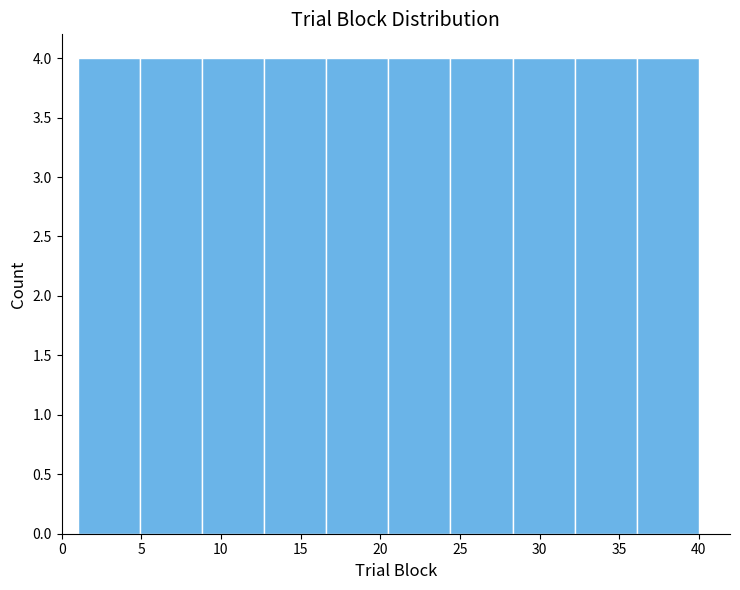

Reading left to right, transcribe this chart: for each bar, give the range it covers on the x-axis and its height. Neither the bar edges nor the heights are printed on the chart, so give them approximately, as read against the axes.

1.0 to 4.9: 4
4.9 to 8.8: 4
8.8 to 12.7: 4
12.7 to 16.6: 4
16.6 to 20.5: 4
20.5 to 24.4: 4
24.4 to 28.3: 4
28.3 to 32.2: 4
32.2 to 36.1: 4
36.1 to 40.0: 4